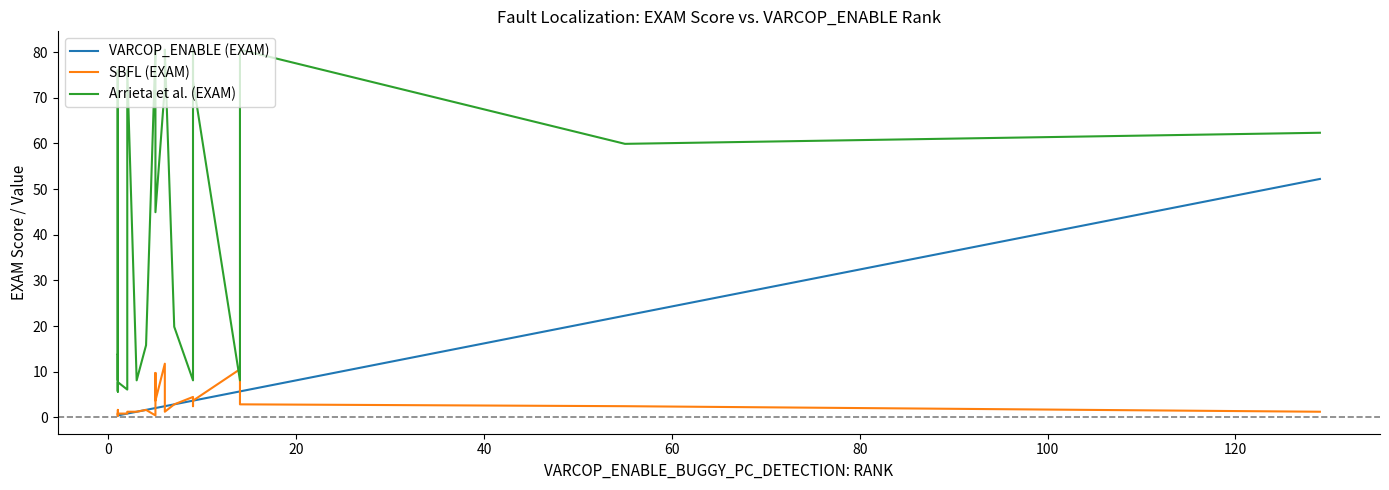

After their last crossing, which series has the higher values: SBFL (EXAM) or Arrieta et al. (EXAM)?

Arrieta et al. (EXAM)